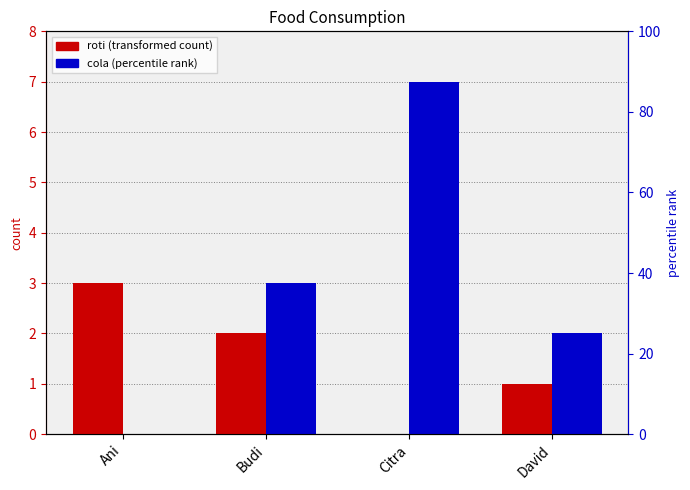

What is the total value across all series at Ani?

3